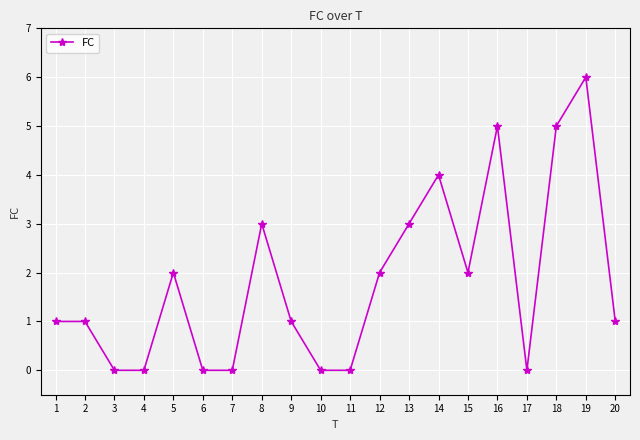

What is the change in value from 14 to 16?

+1